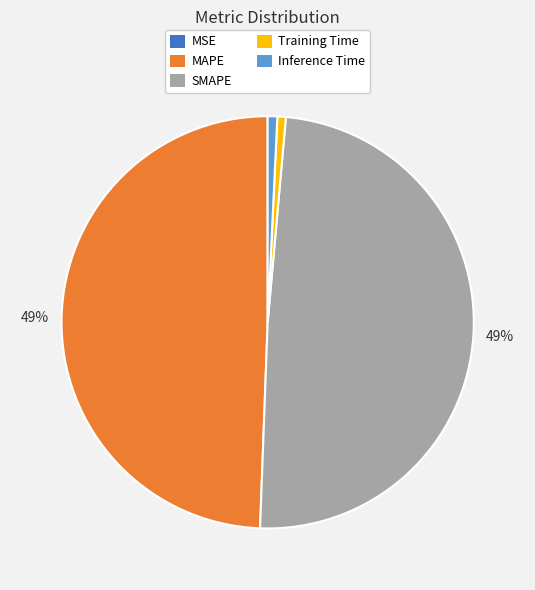

To the nearest percent, what is the difference between the largest and smallest slice percentages?

49%